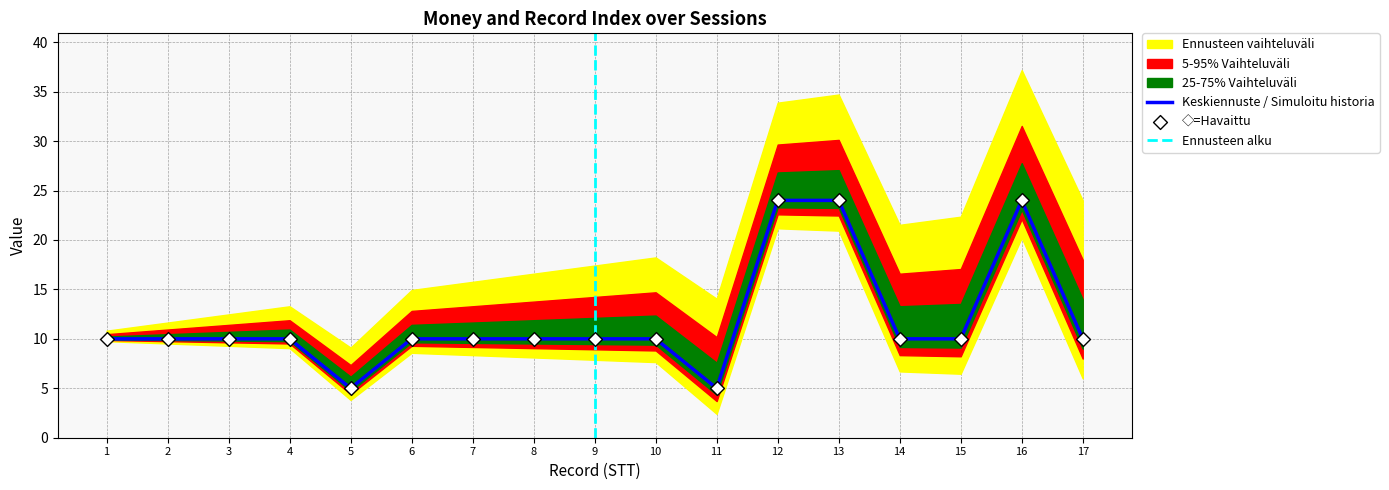

Is it true that Keskiennuste / Simuloitu historia equals 24 at 12?

True